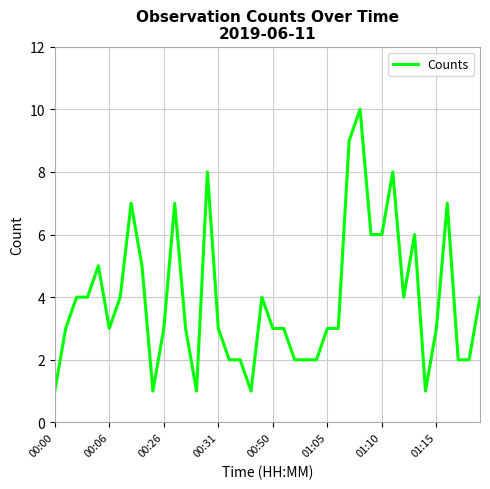

Count the number of categories in the chart.

40